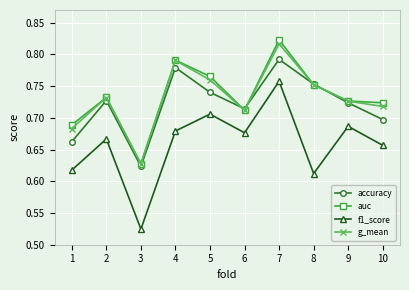

At how many categories does at least one series exceed 0?

10